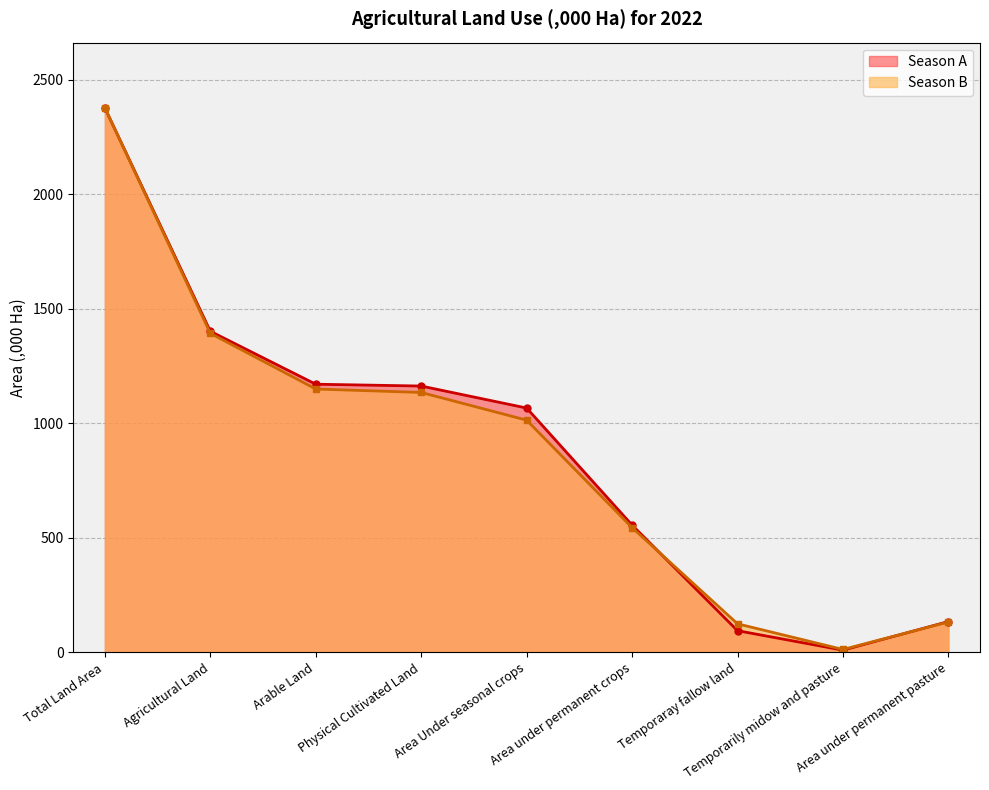

What is the label of the 5th point from the right?

Area Under seasonal crops